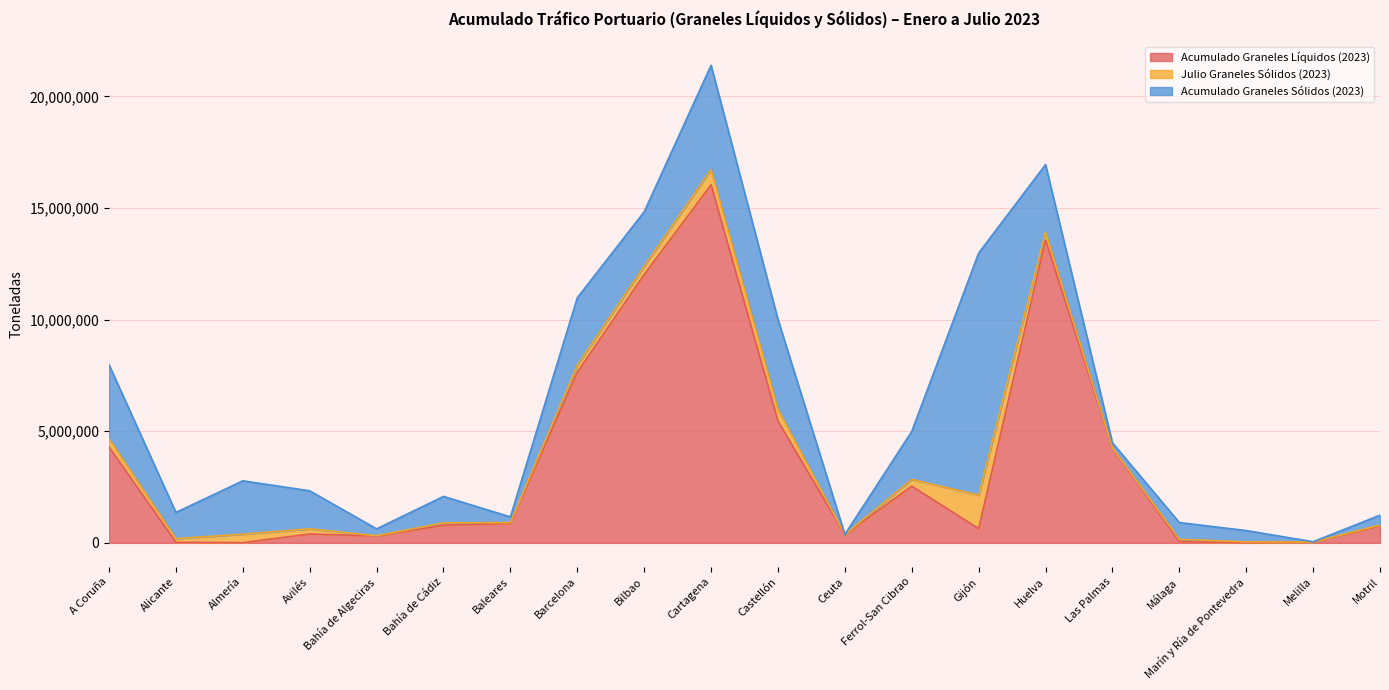

What position from the left is Baleares?

7